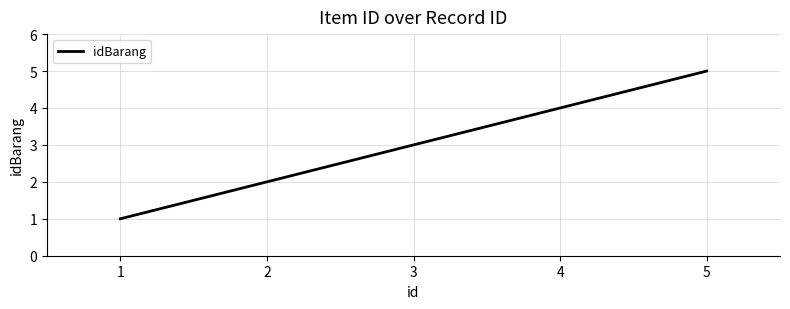

What is the sum of the values at 3 and 2?

5